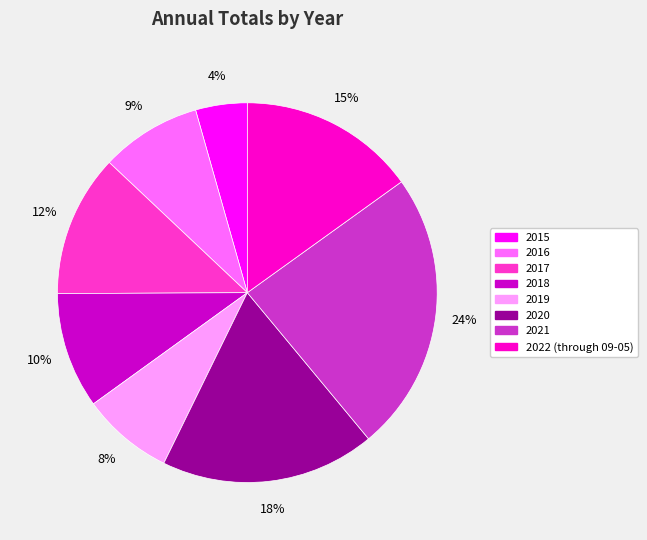

How many segments does this pie chart have?

8